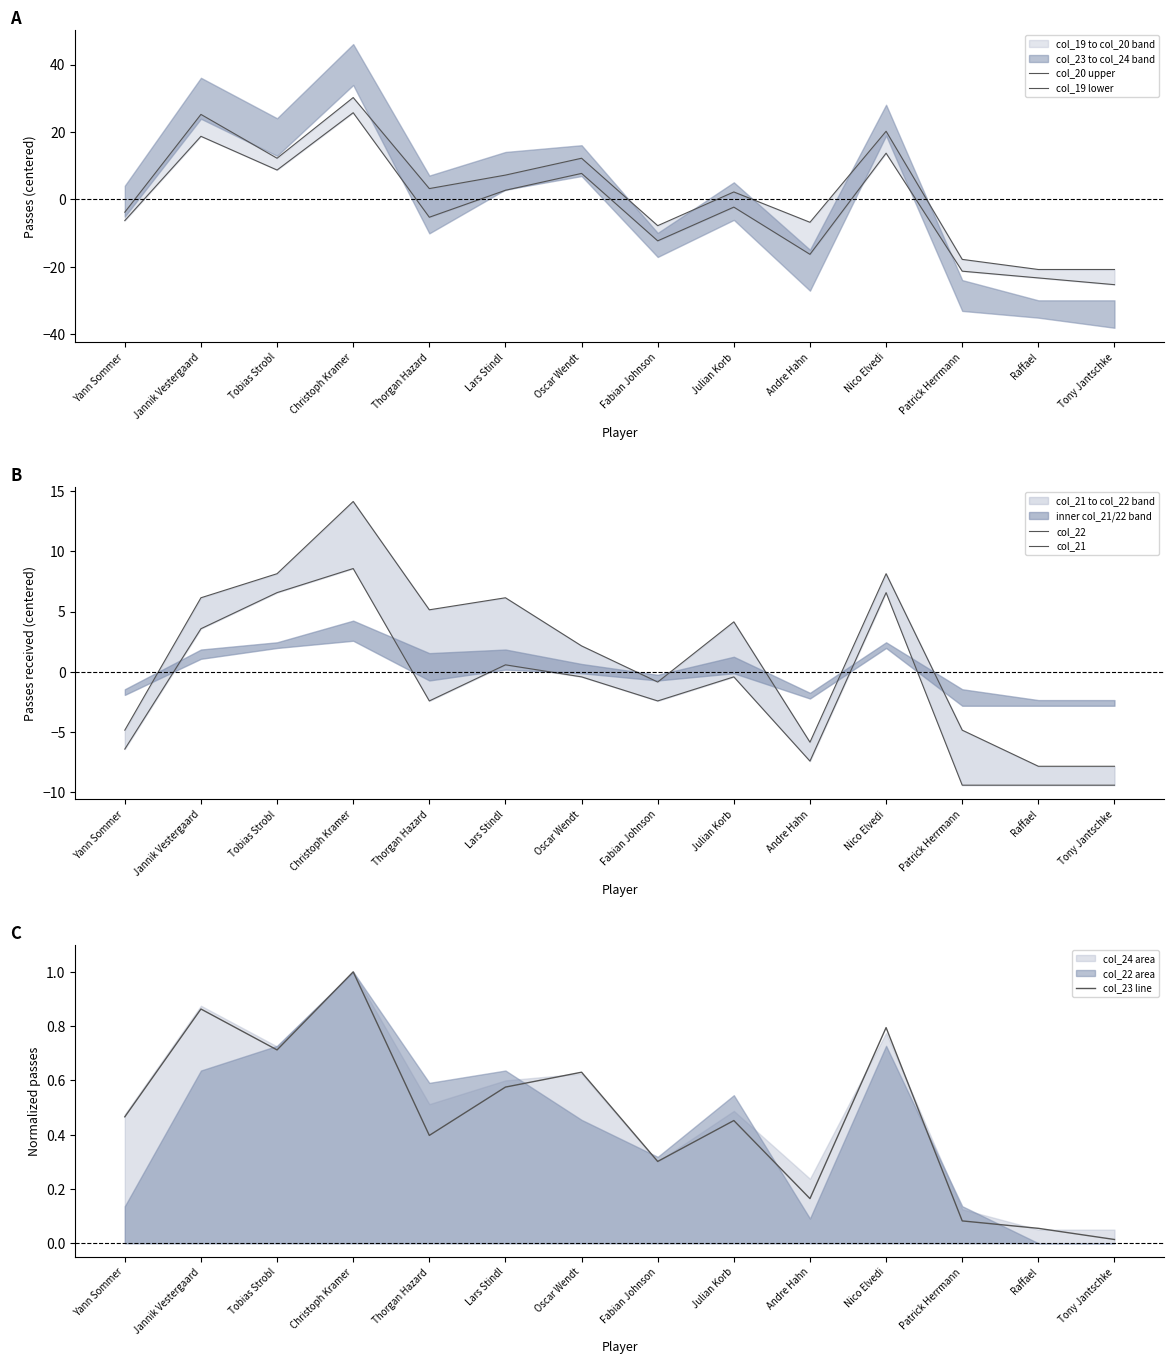

Between Oscar Wendt and Andre Hahn, which series saw the biggest shift?

col_19 lower